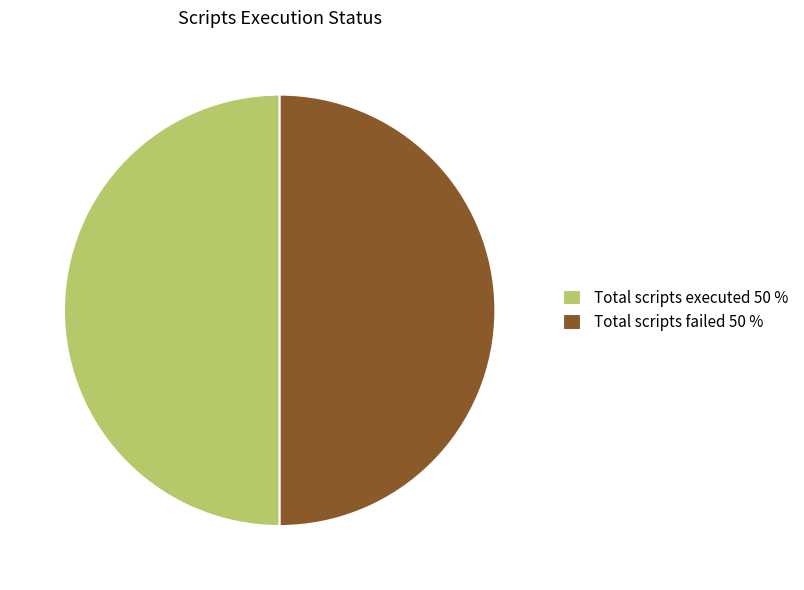

Approximately how many times larger is the value at Total scripts executed 50 % compared to Total scripts failed 50 %?

1.0